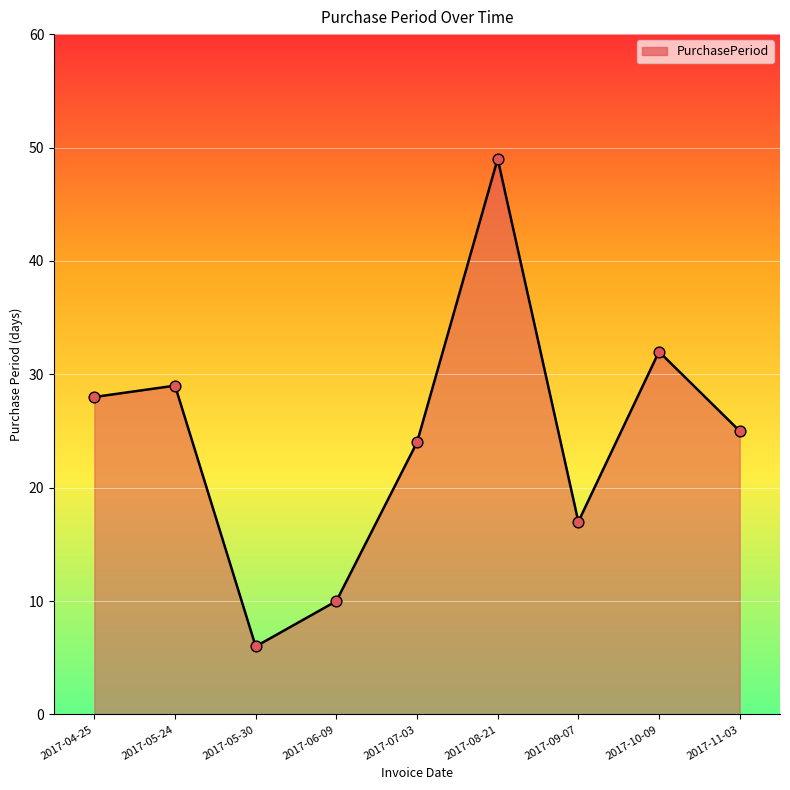

What is the change in value from 2017-07-03 to 2017-10-09?

+8